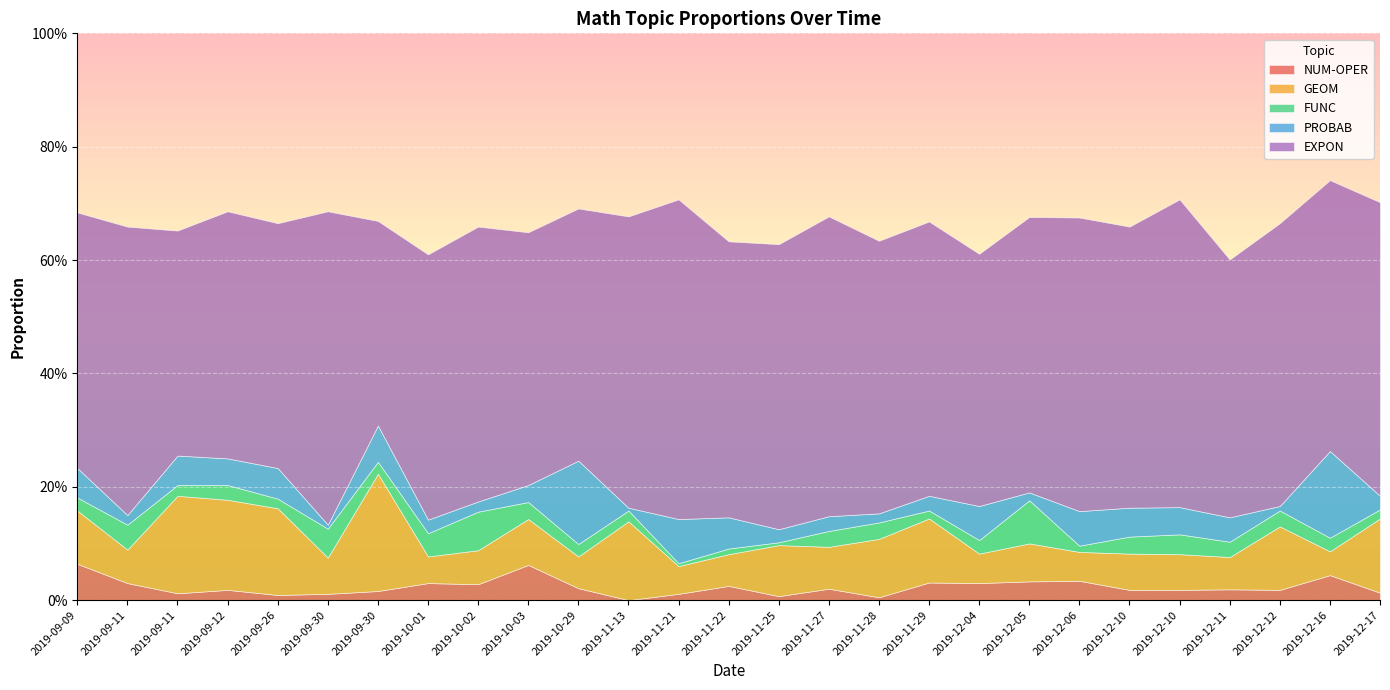

How many intersections are there between PROBAB and NUM-OPER?

11